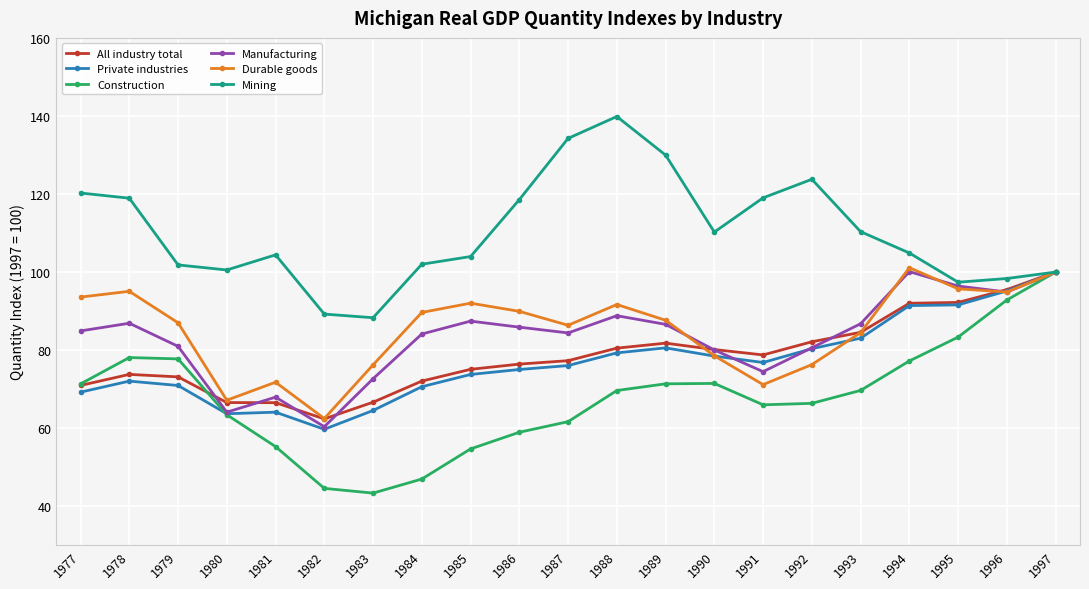

What are all the series names shown in the legend?

All industry total, Private industries, Construction, Manufacturing, Durable goods, Mining